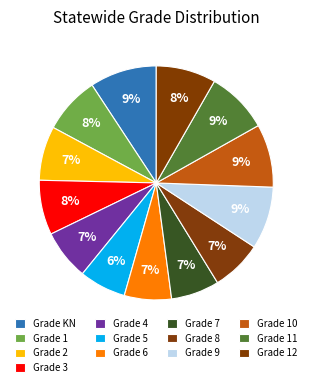

Count the number of slices in the pie.

13